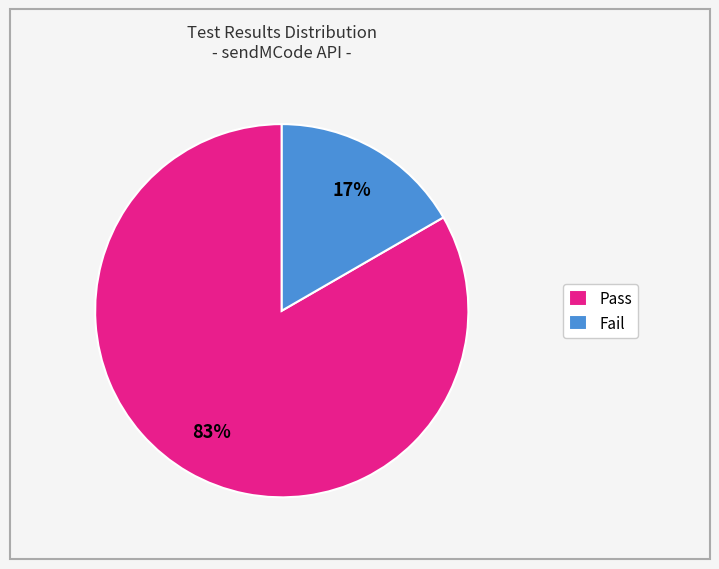

Is Fail the majority of the pie?

No